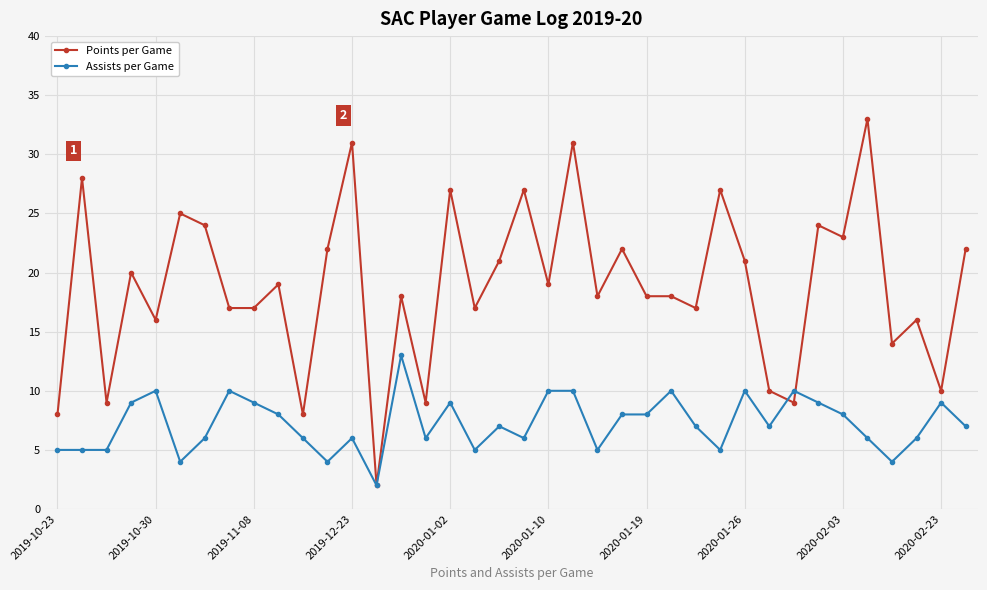

Which series has the largest range (max minus min)?

Points per Game